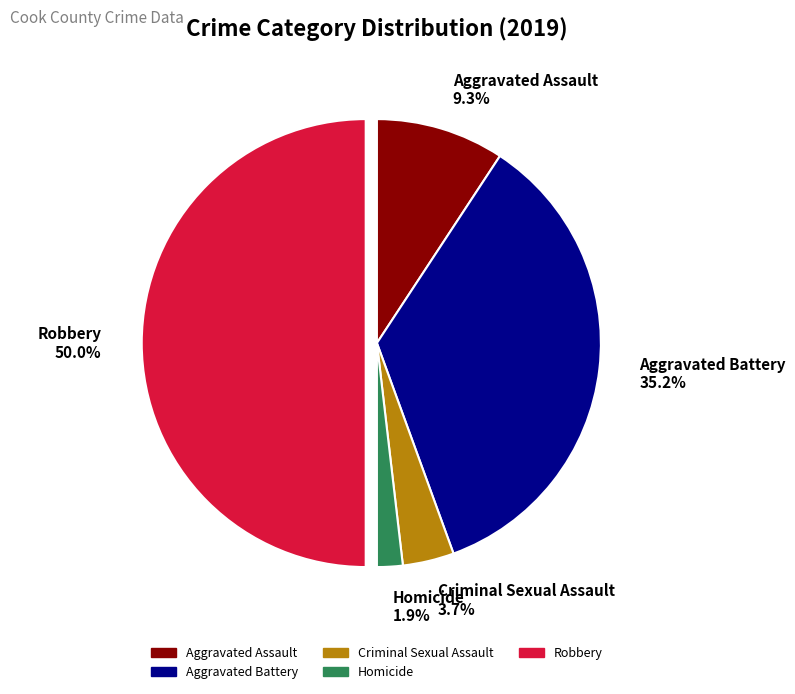

Rank the categories by value from highest to lowest.

Robbery, Aggravated Battery, Aggravated Assault, Criminal Sexual Assault, Homicide